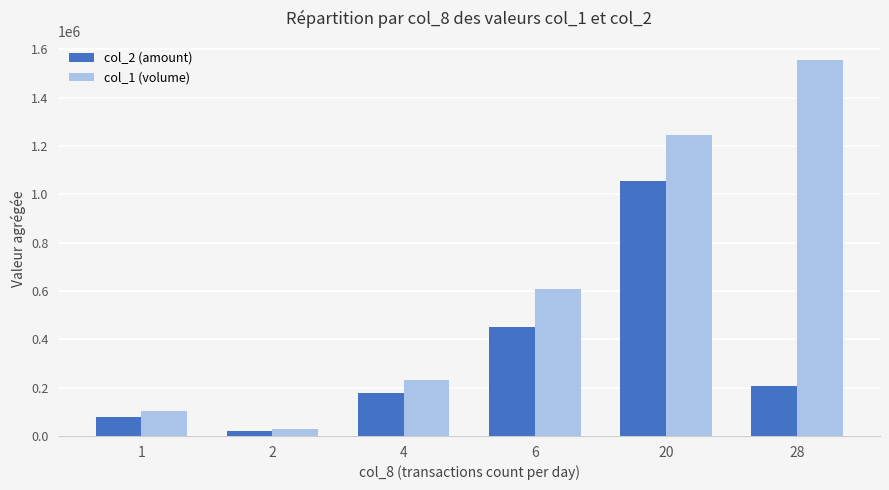

What is the difference between the col_1 (volume) values at 4 and 28?

1325000